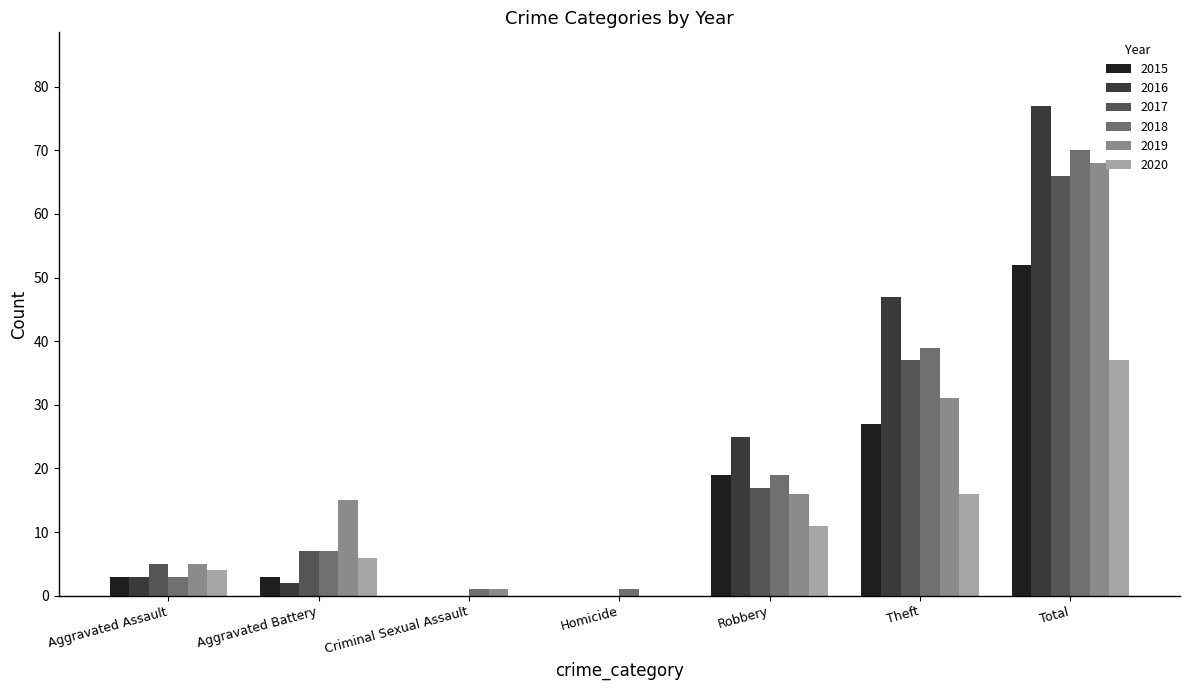

Where is 2019 nearest to the value 34?

Theft